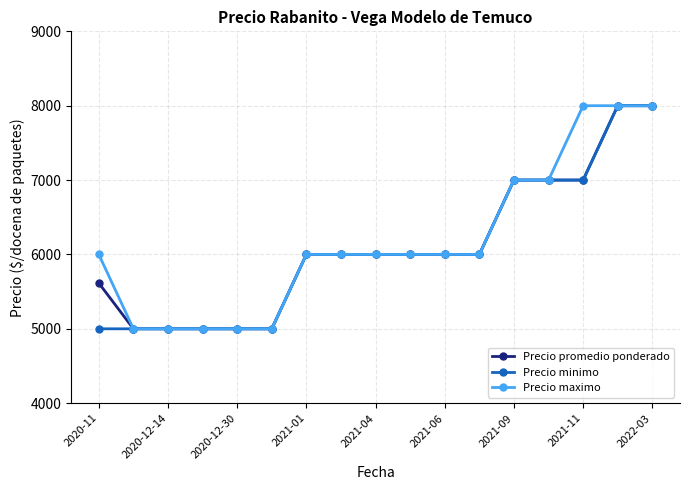

What is the value of the Precio promedio ponderado point at the 10th from the left?

6000